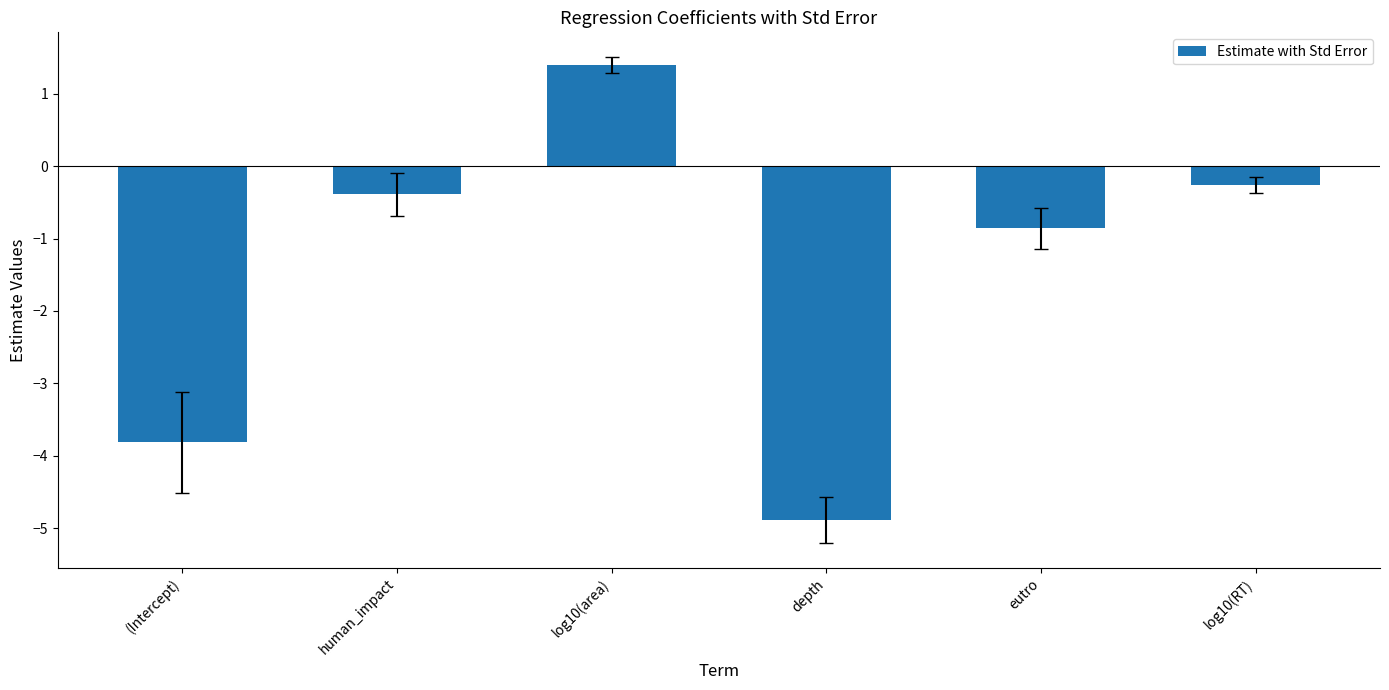

What is the maximum value shown in the chart?

1.4